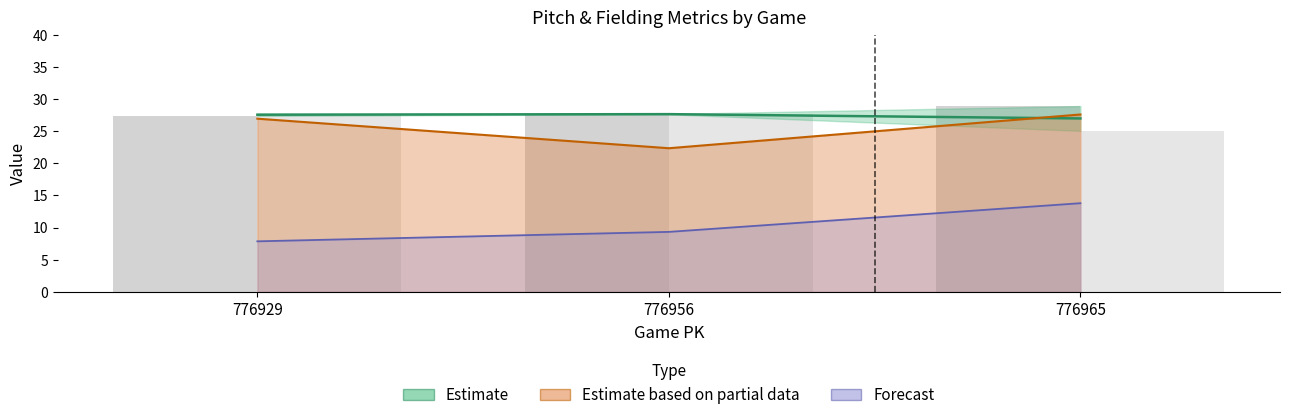

Are the bars grouped side by side (vs. stacked)?

Yes